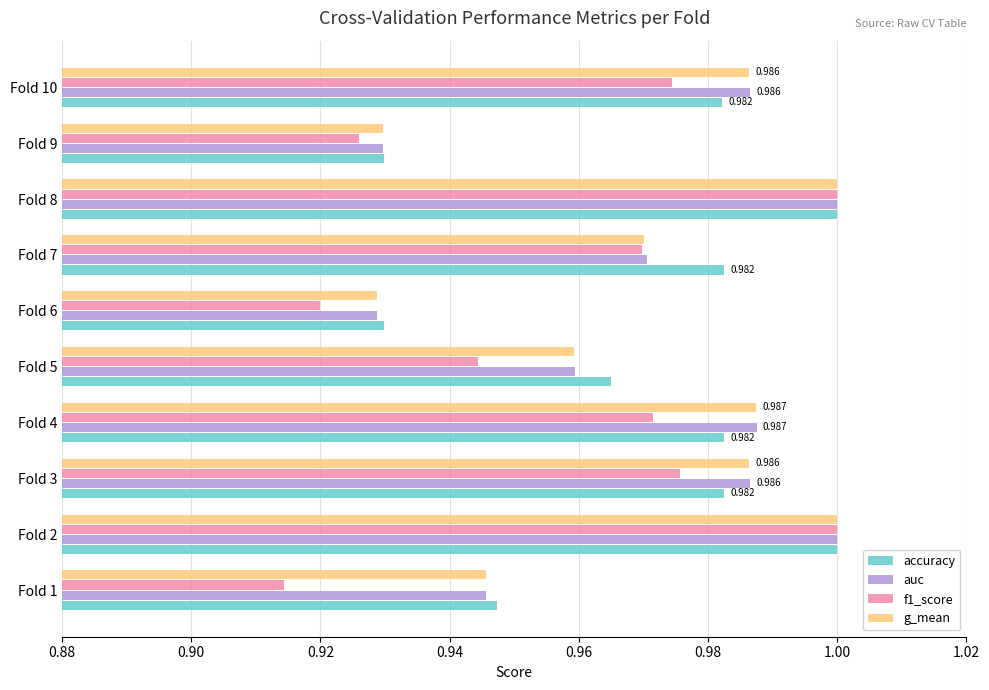

Is the value of auc at Fold 5 greater than the value of f1_score at Fold 1?

Yes